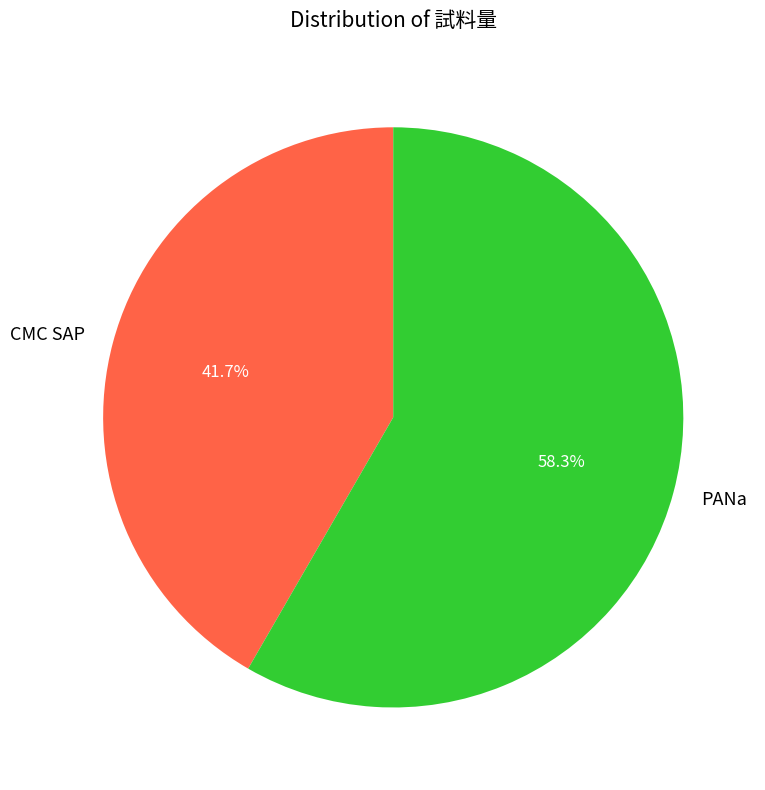

The PANa slice represents 69% of the pie. True or false?

False